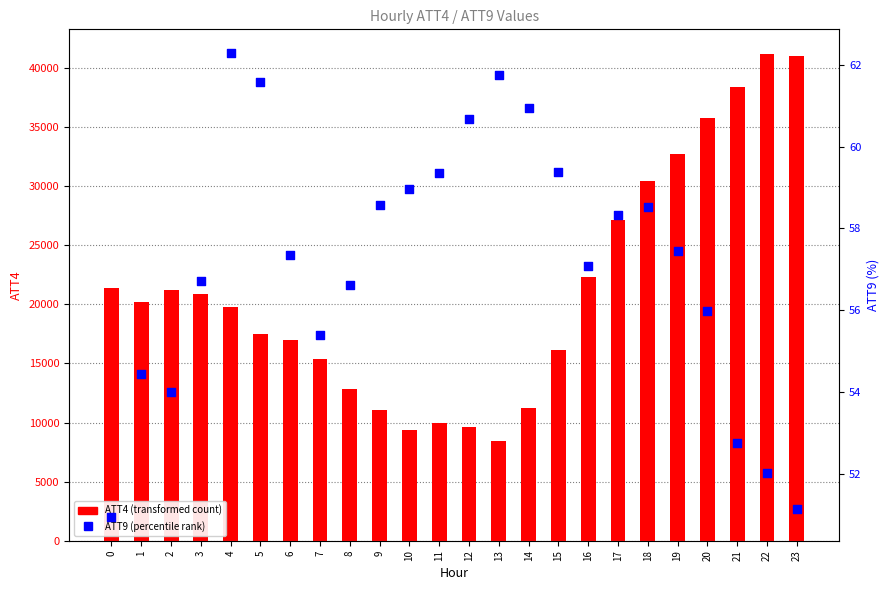

Which series contains the highest Y value?

ATT4 (transformed count)